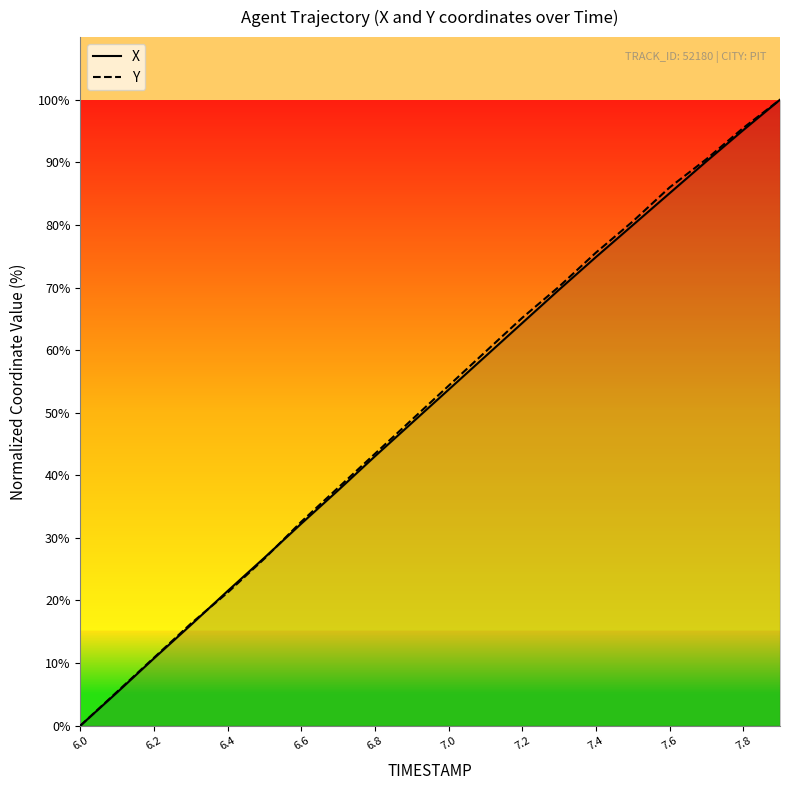

What is the greatest value displayed?

100.0